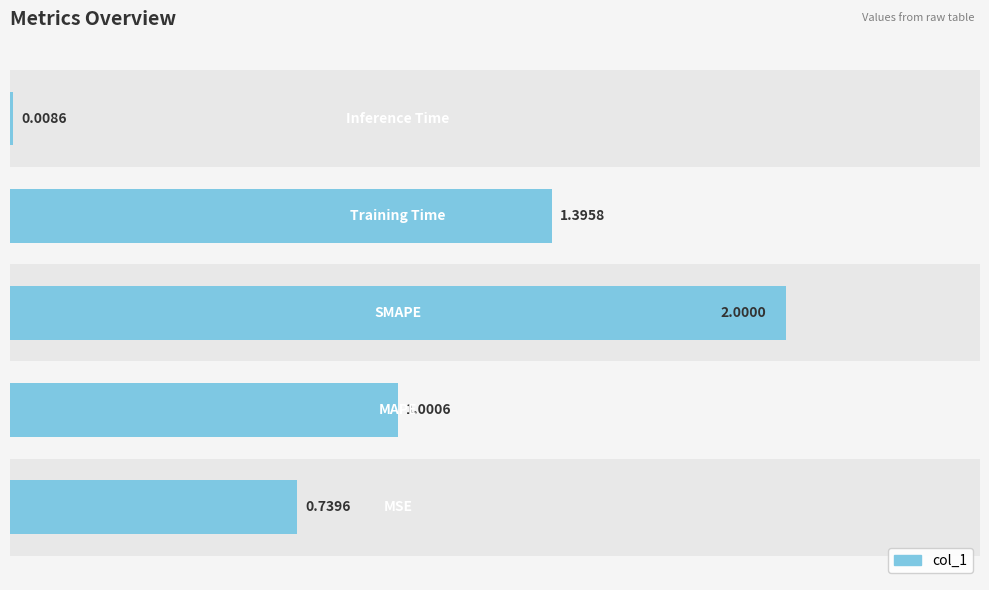

What is the difference between the maximum and minimum values?

2.0